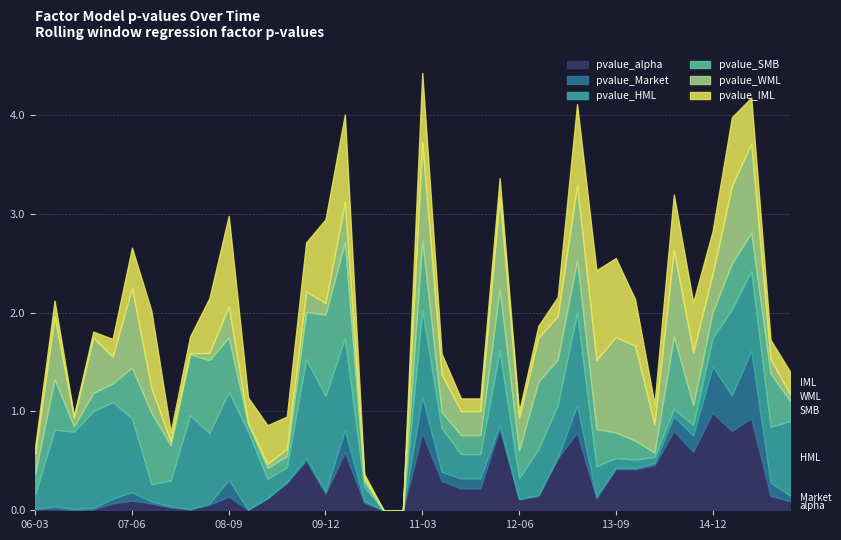

What is the difference between the maximum and minimum values in the pvalue_alpha series?

1.0